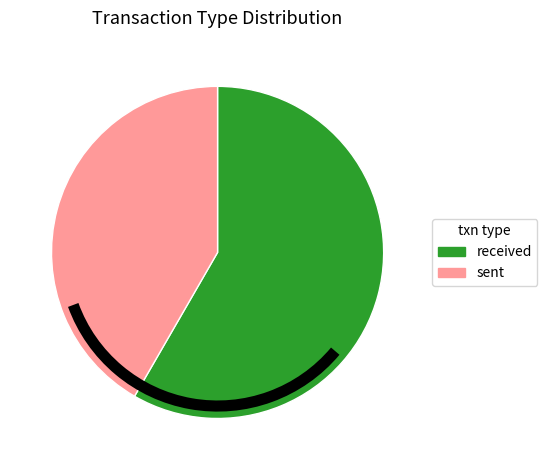

What is the ratio of the value at received to the value at sent?

1.4